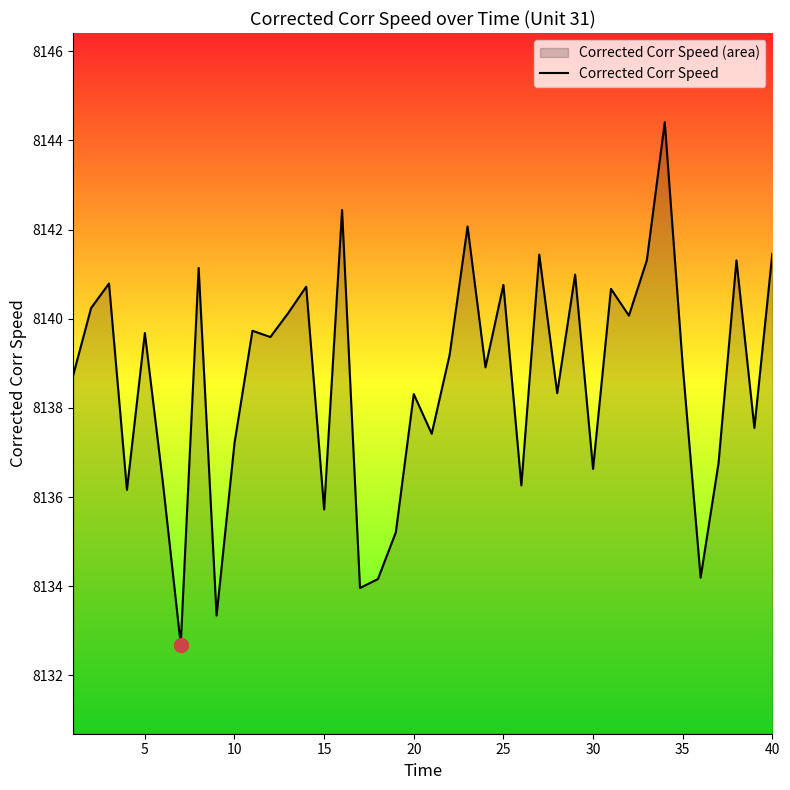

True or false: the data shows 10712.9 at 40.

False